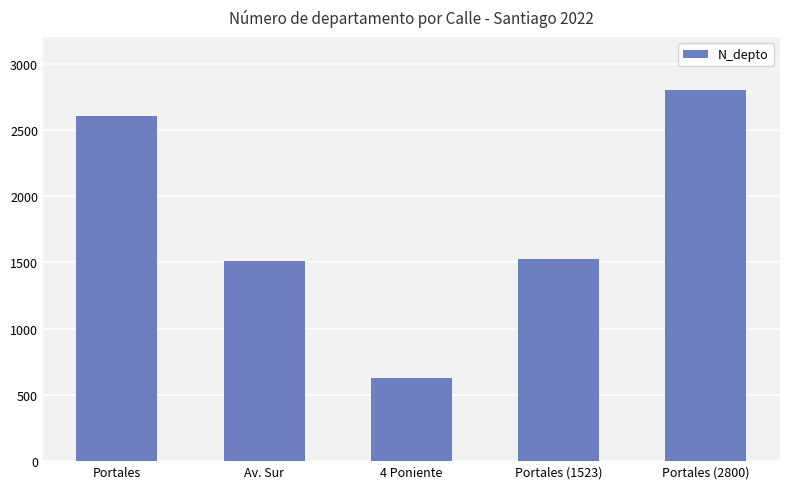

What position from the left is Av. Sur?

2